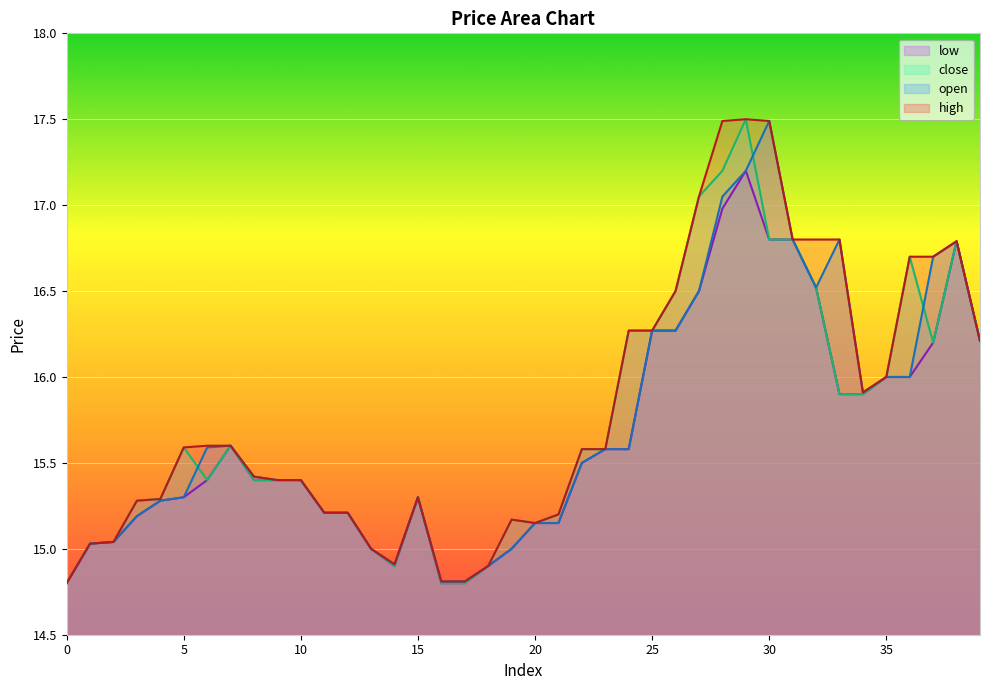

True or false: close and low cross at least once.

False